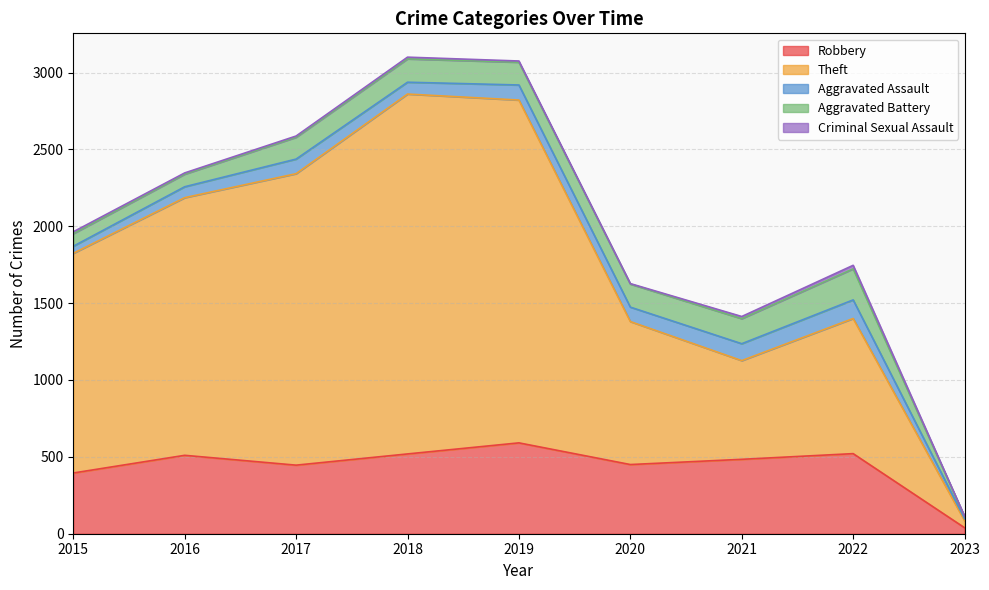

Does the chart display data point markers on the line(s)?

No